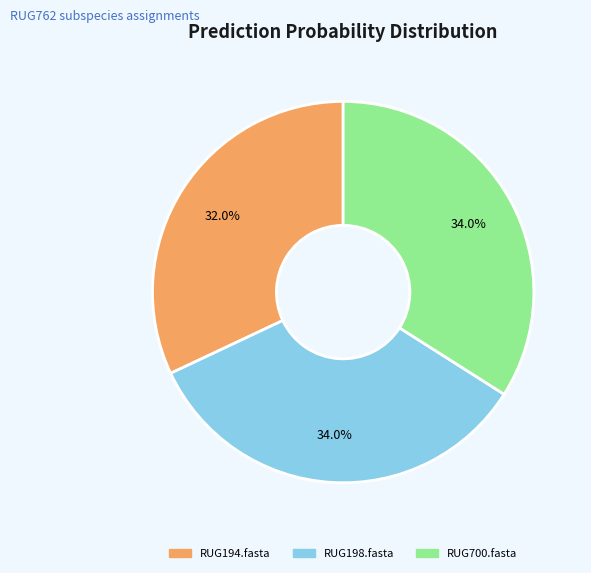

True or false: RUG700.fasta accounts for 14% of the total.

False